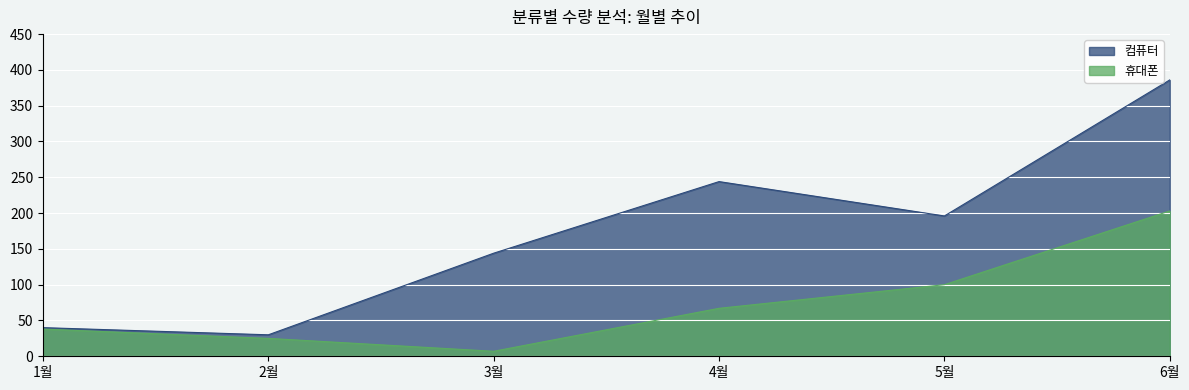

How many distinct data groups are displayed?

2